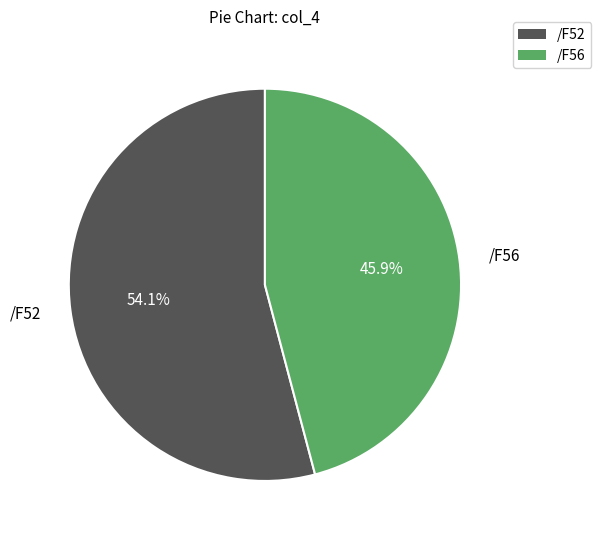

How many segments does this pie chart have?

2